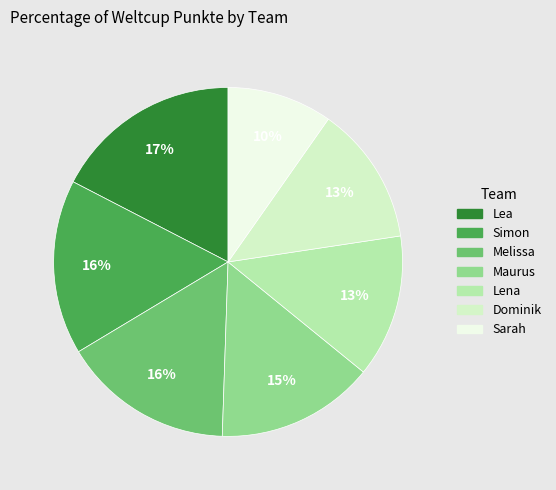

Is the sum of Melissa and Lea greater than half?

No